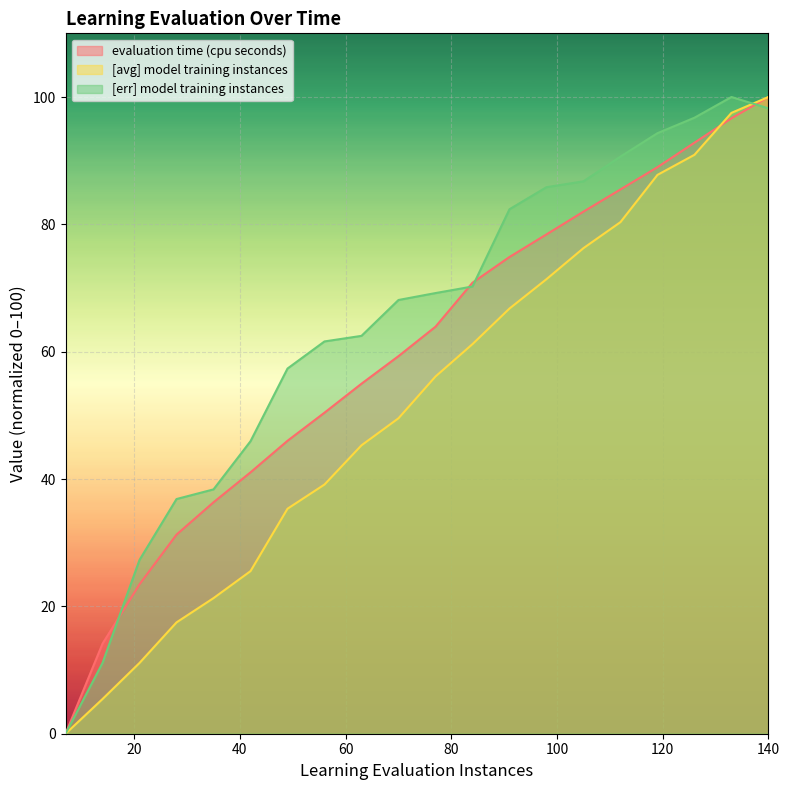

How many positive values does the [err] model training instances series have?

19